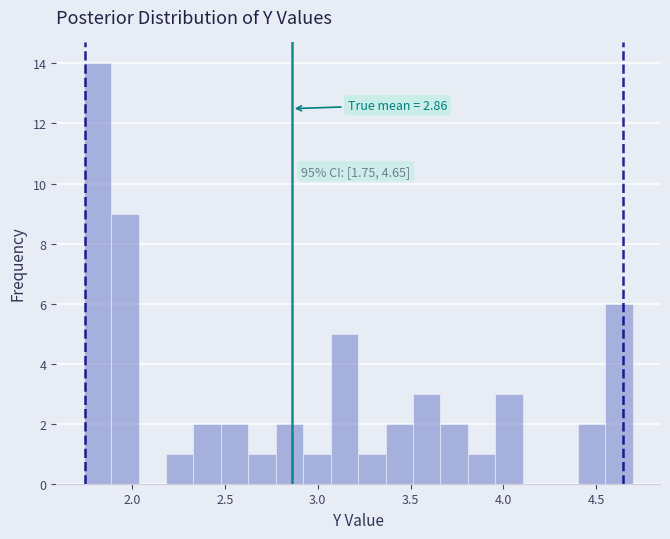

Around what value on the x-axis is the tallest bar? Give the approximate position of its centre, as read against the axis.

1.80